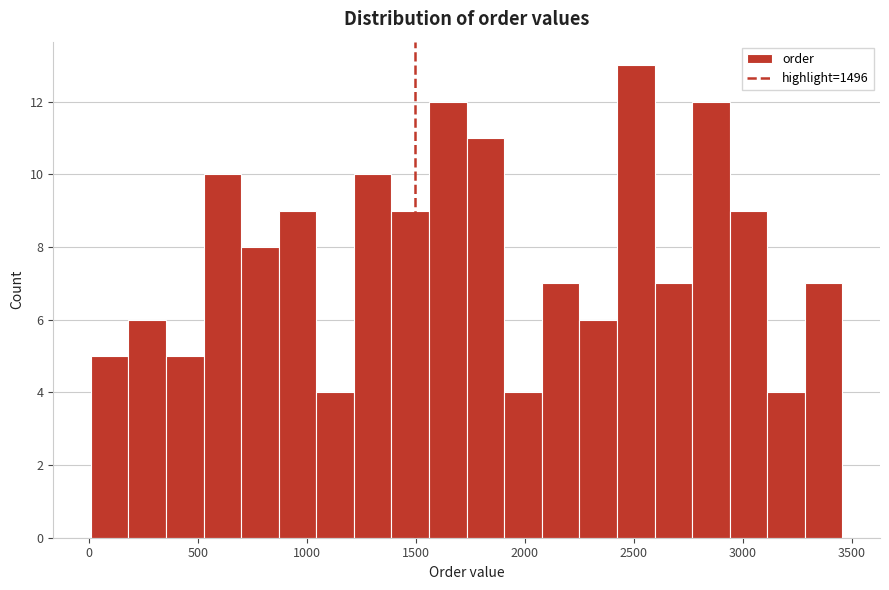

Read against the x-axis, roughly where is the centre of the tallest bar?

2500